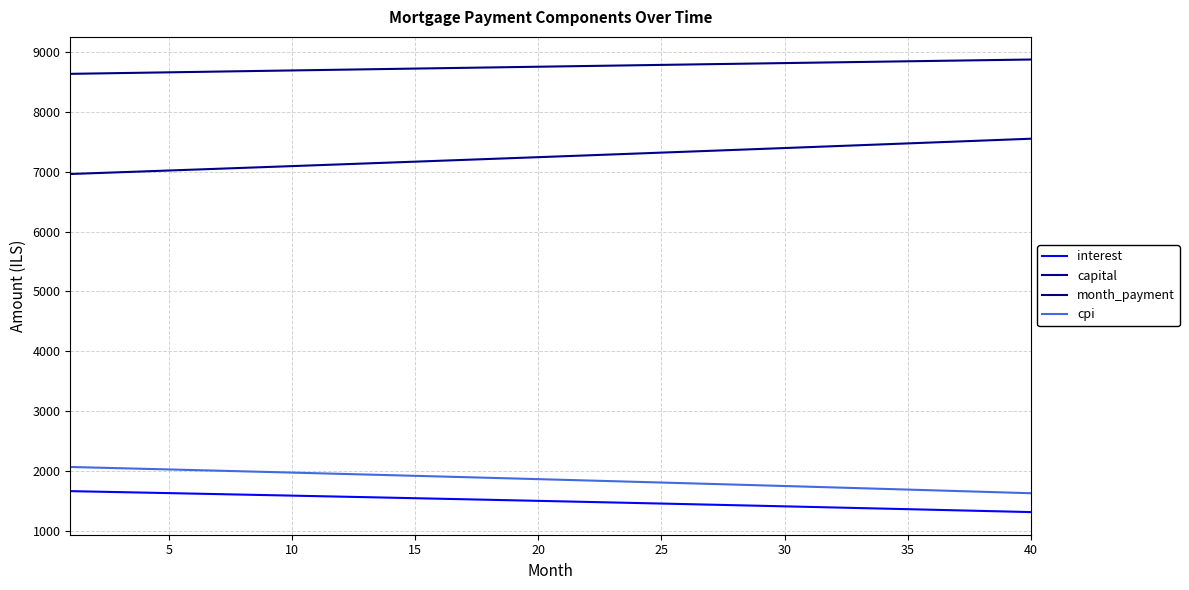

What is the difference between the maximum and minimum values in the interest series?

349.4